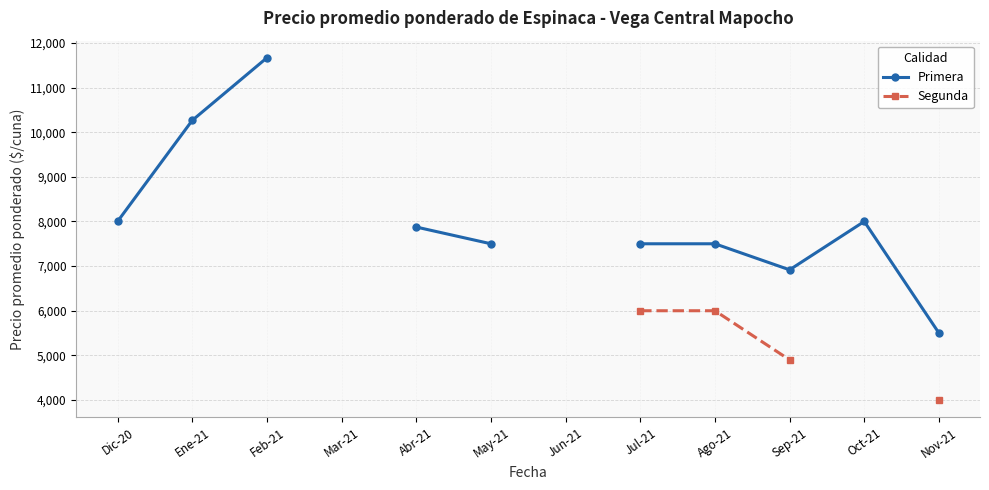

How many interior local peaks does the Primera series have?

1